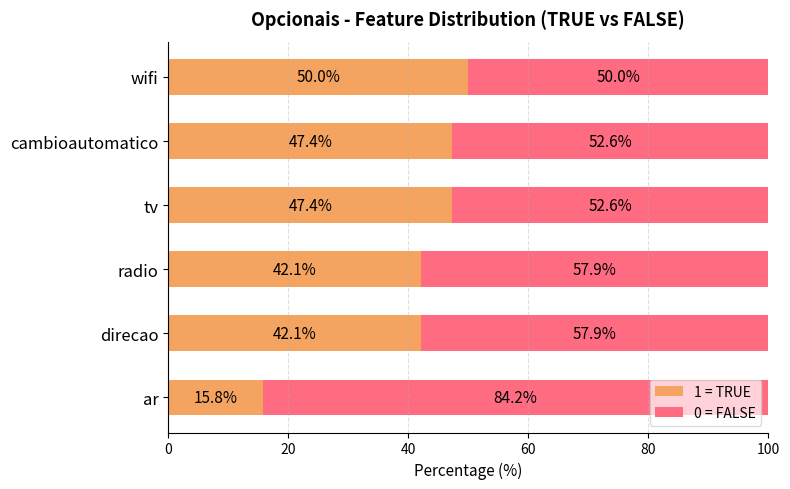

What is the difference between the second highest and second lowest values in the 1 = TRUE series?

5.3